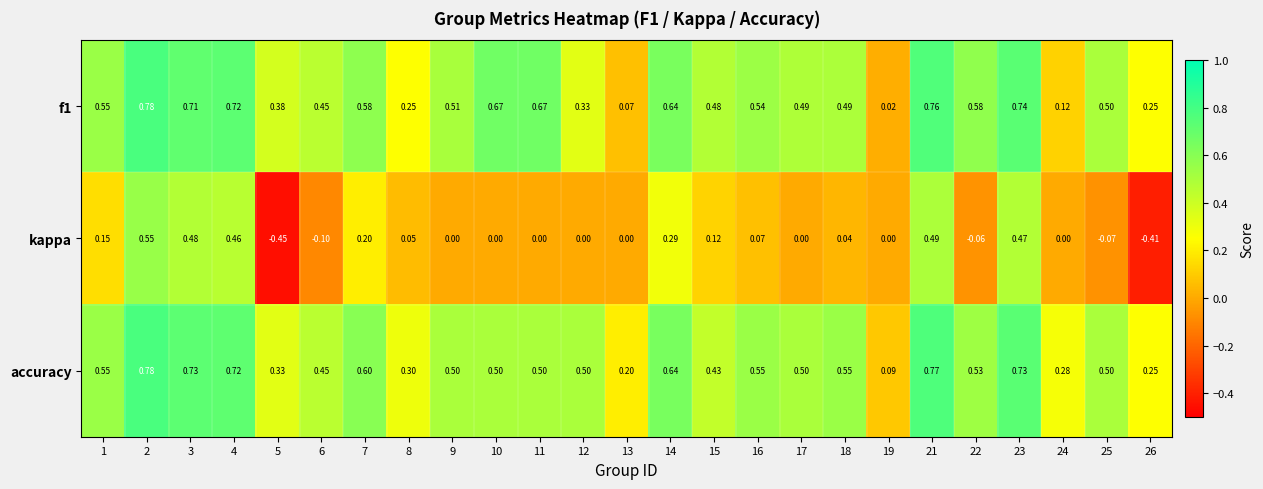

Which series has the largest range (max minus min)?

kappa